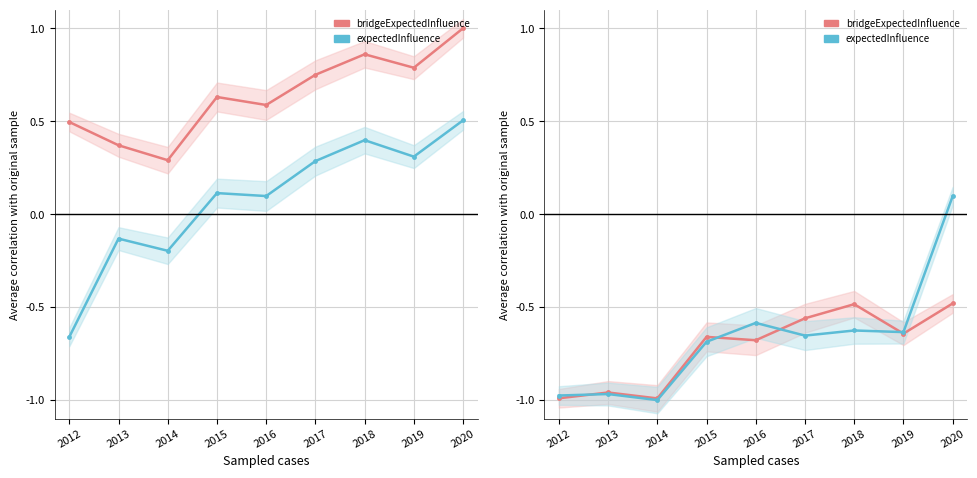

Which series has the largest total across all categories?

Total Revenue